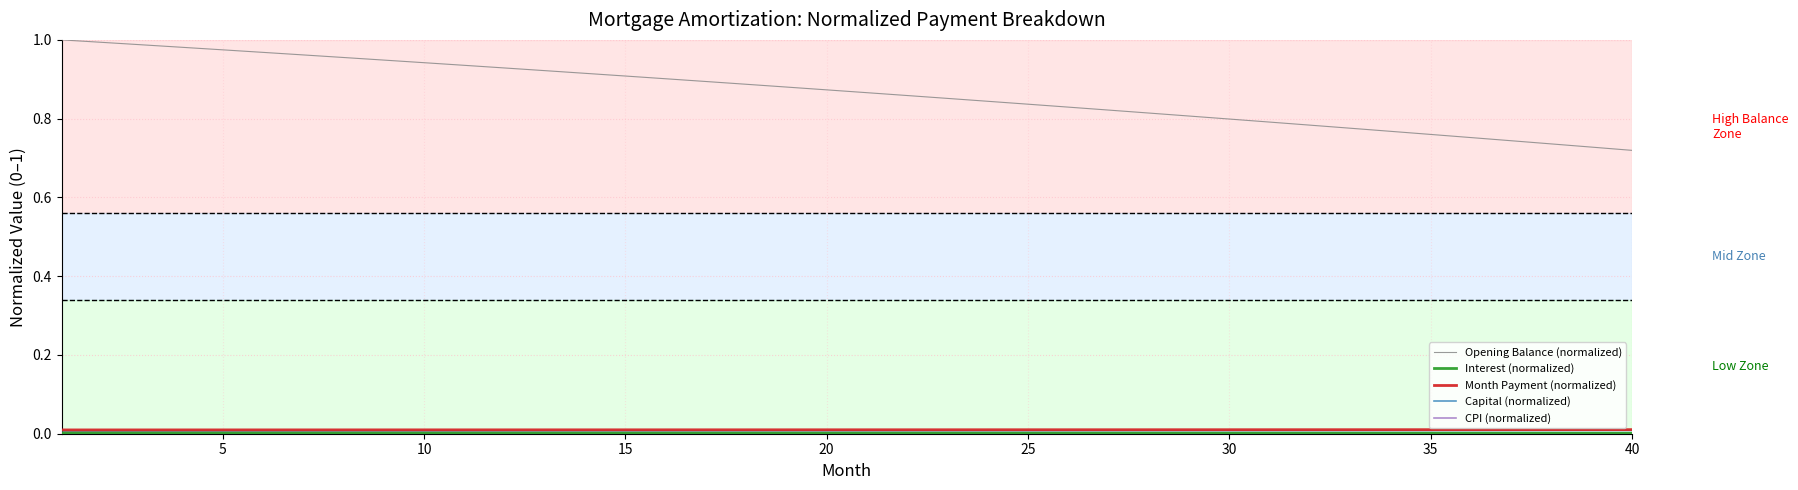

How many series are shown in this chart?

5